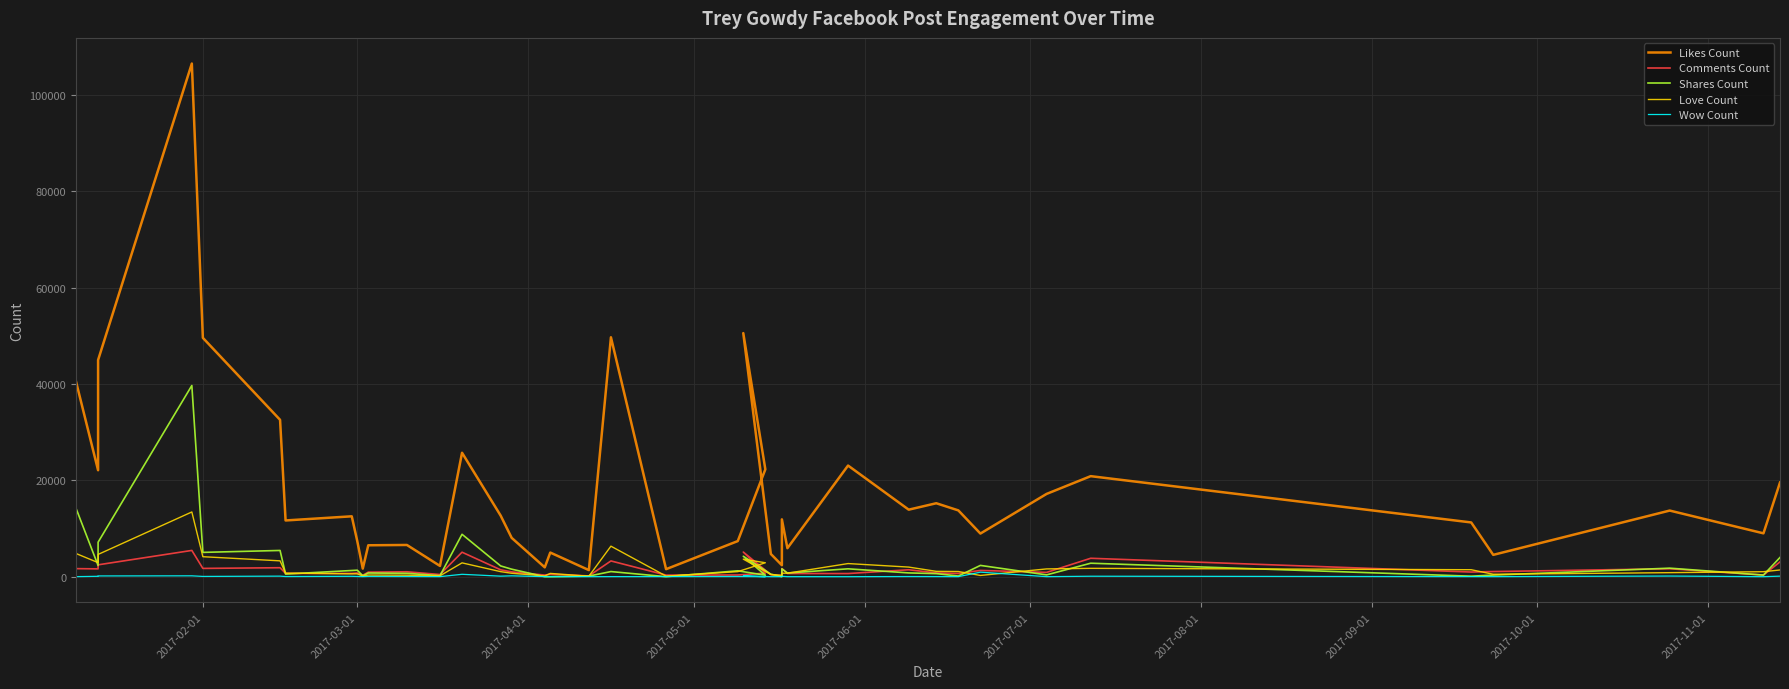

What is the value of the Shares Count point at the 7th from the left?

541